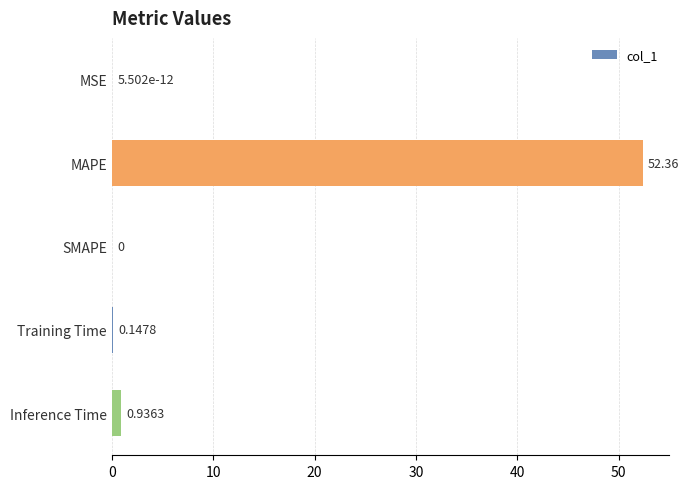

How many categories are shown in the chart?

5